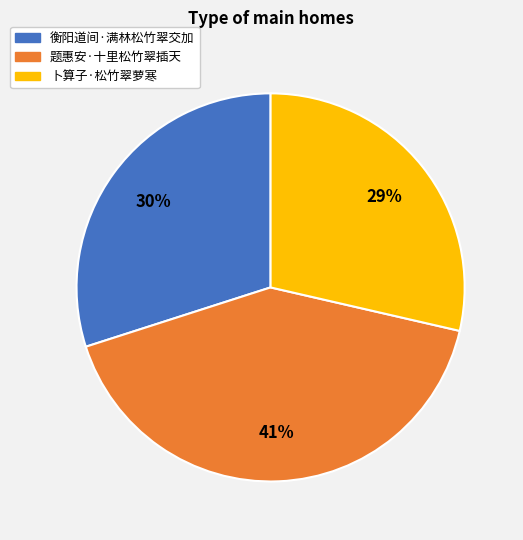

To the nearest percent, what is the average slice percentage?

33%